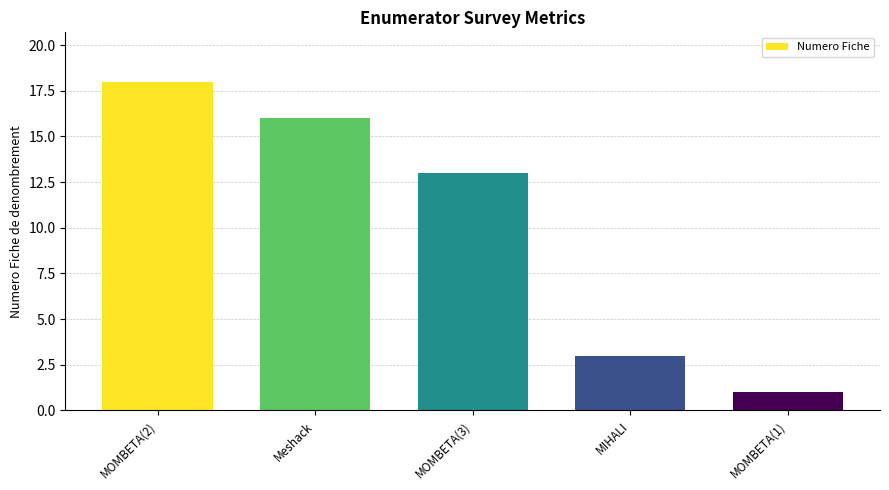

What is the smallest value displayed?

1